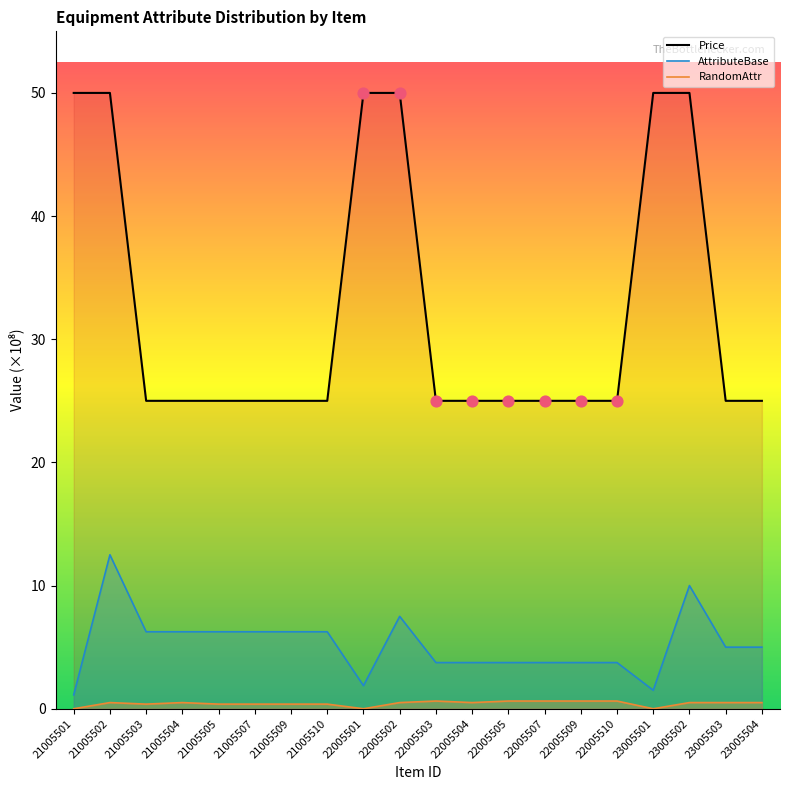

Which series contains the highest Y value?

Price